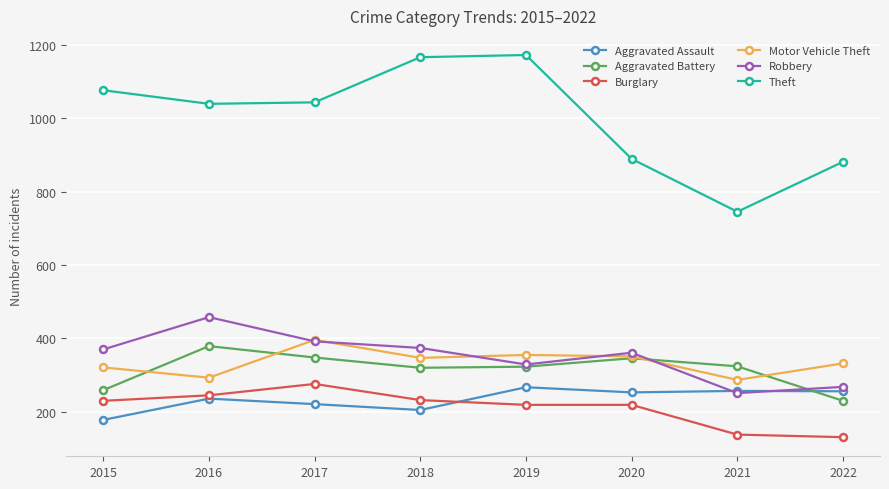

Is it true that Motor Vehicle Theft equals 485 at 2019?

False